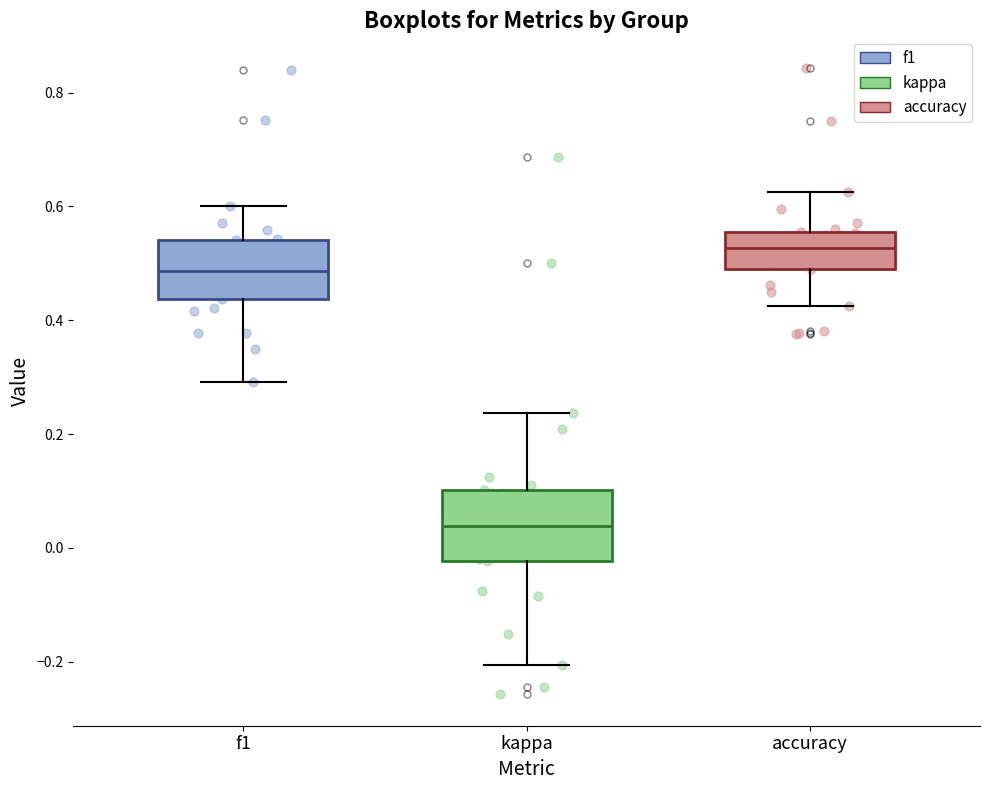

Which box's median line is the highest?

accuracy